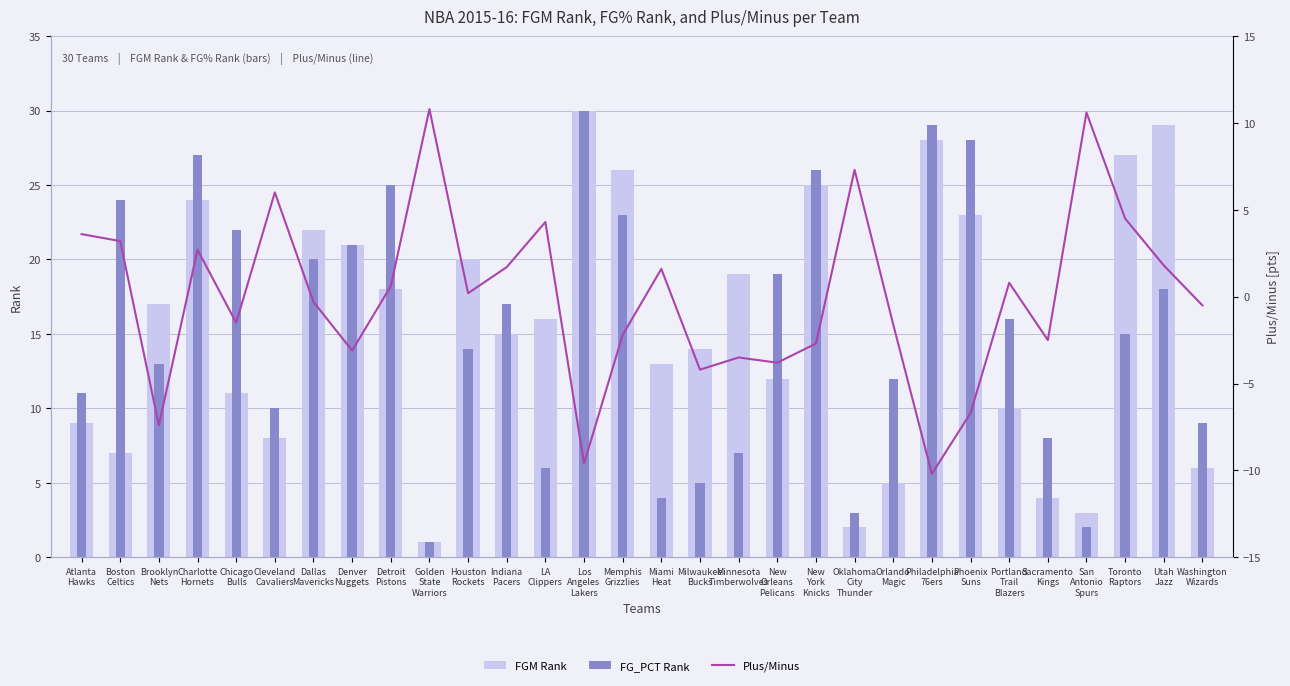

Is the value of FGM Rank at Orlando
Magic greater than the value of FG_PCT Rank at Cleveland
Cavaliers?

No